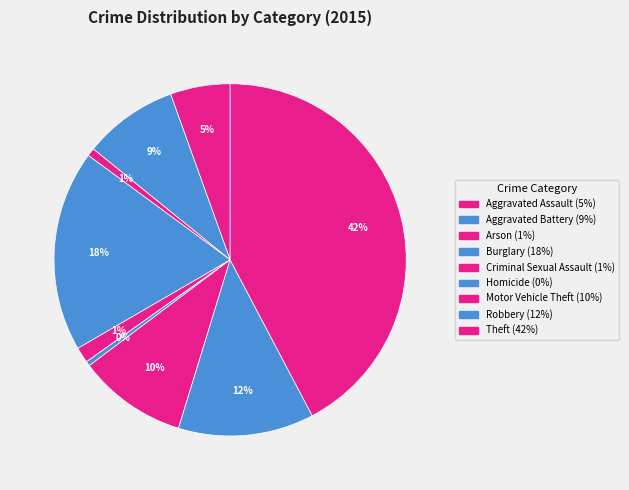

How many slices are in this pie chart?

9